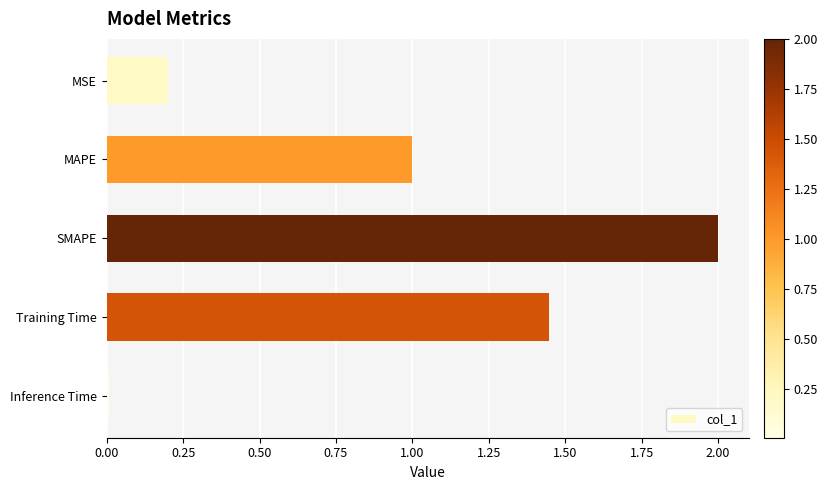

What is the approximate value at MAPE?

1.0